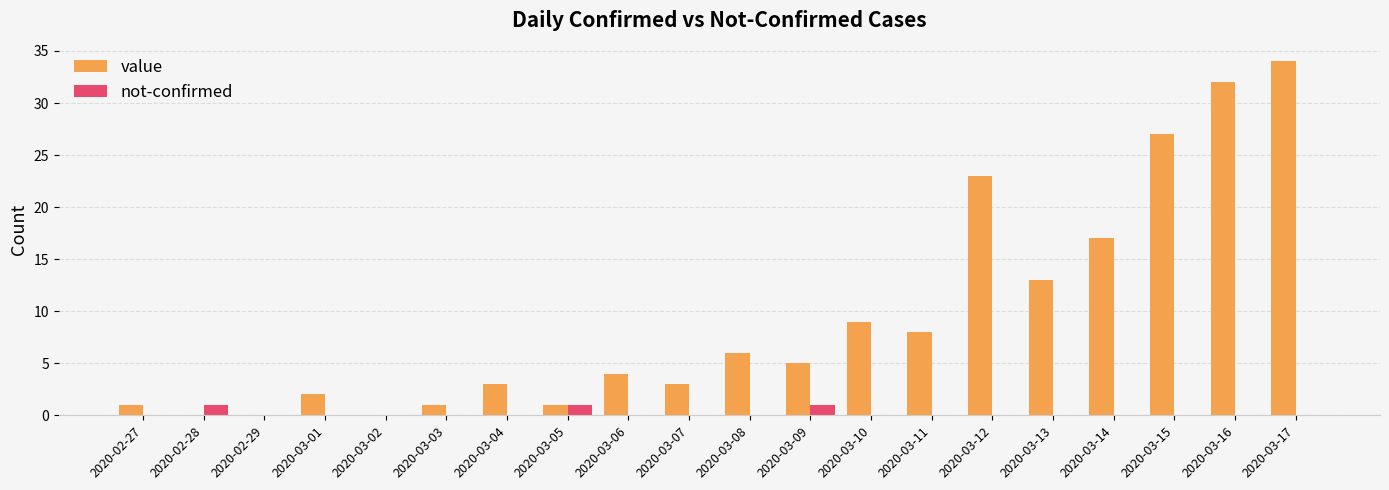

True or false: value has a value of 3 at 2020-03-04.

True